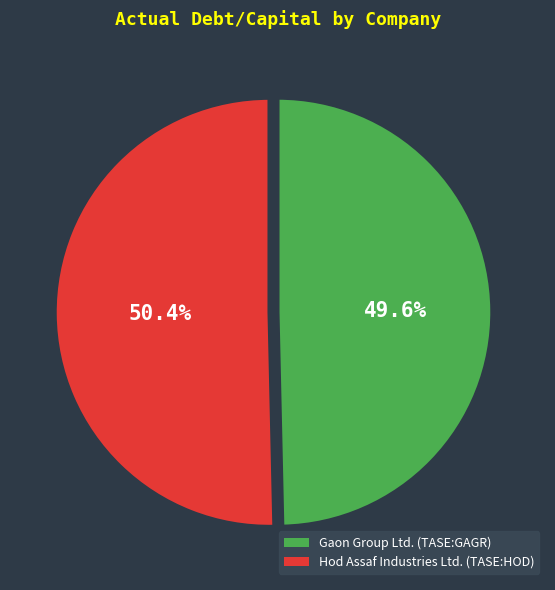

Is it true that Hod Assaf Industries Ltd. (TASE:HOD) is 50% of the pie?

True